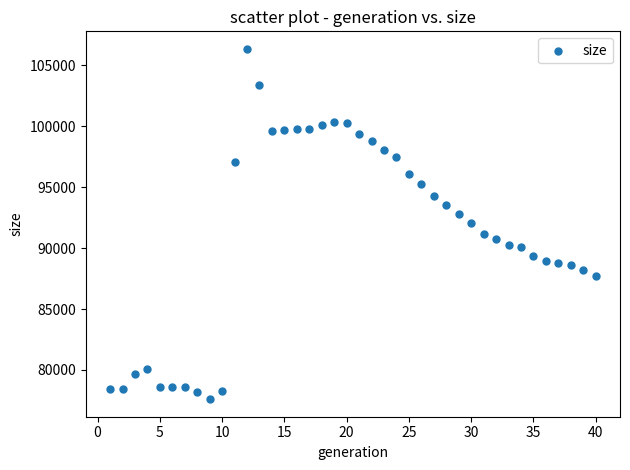

What is the range of X values (max minus min)?

39